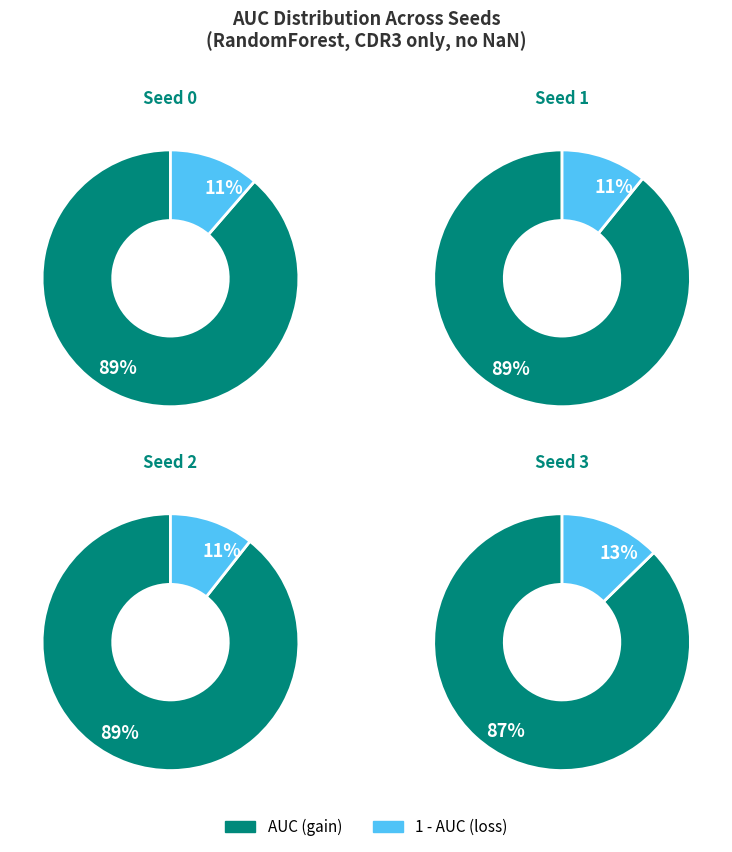

Which slice is the largest?

Seed 2